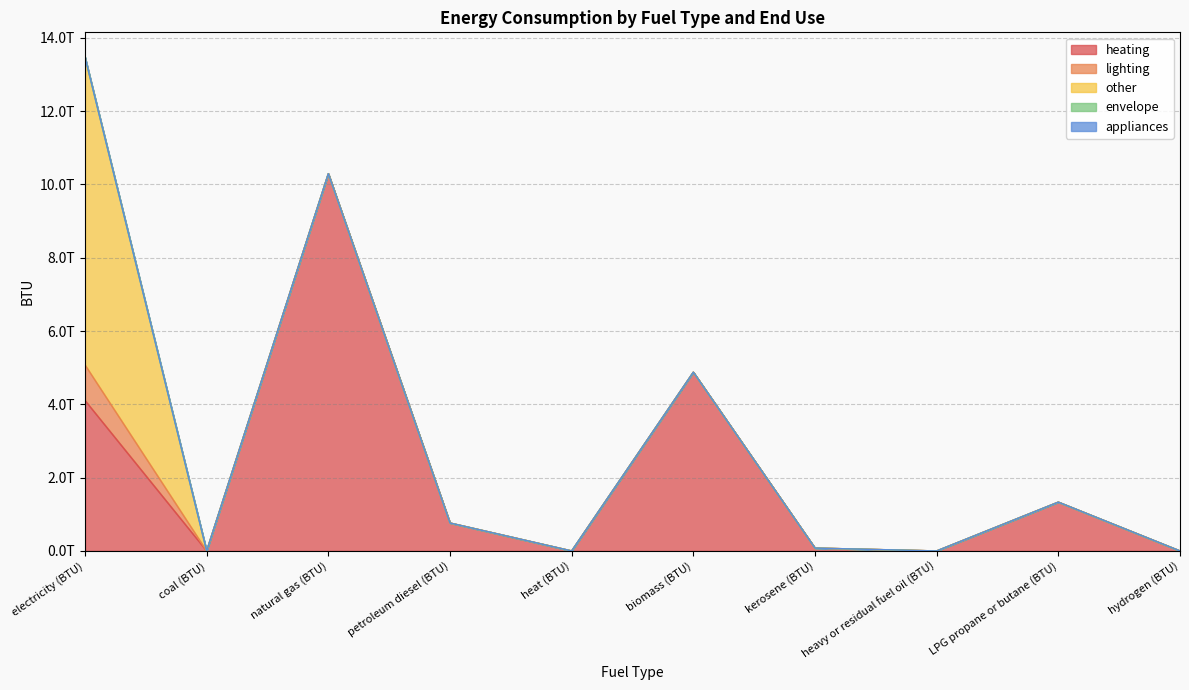

What position from the left is LPG propane or butane (BTU)?

9